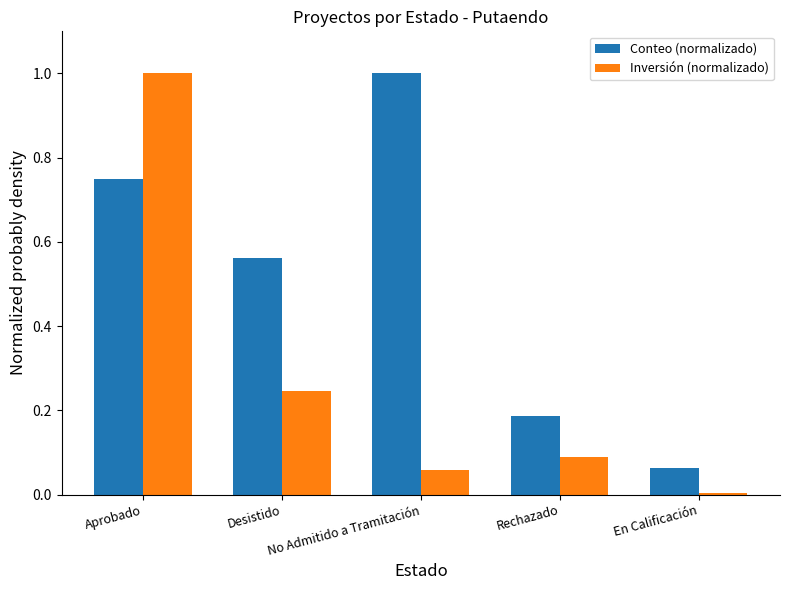

At which label is Inversión (normalizado) closest to 0?

En Calificación